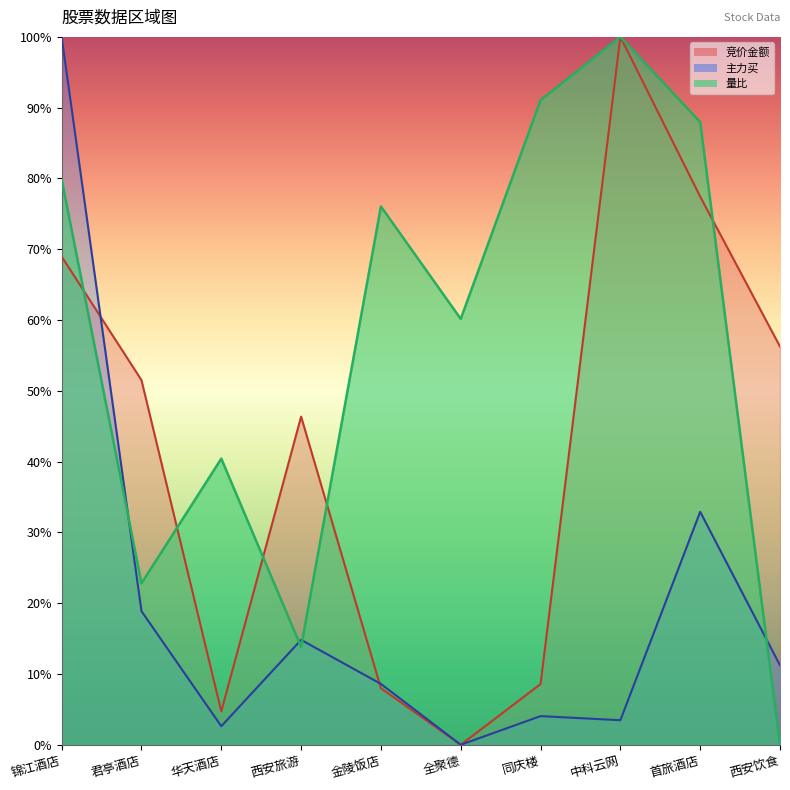

The value of 量比 at 西安饮食 is 0.0. True or false?

True